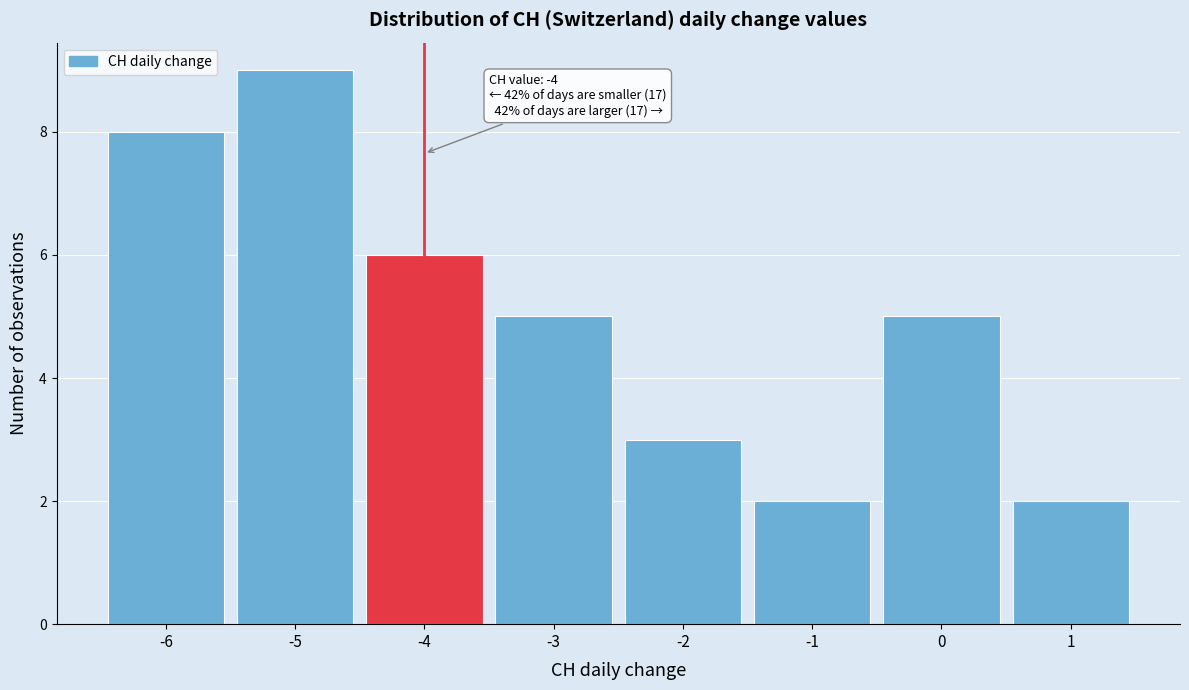

Over which range of the x-axis is the bar tallest?

-5.5 to -4.5